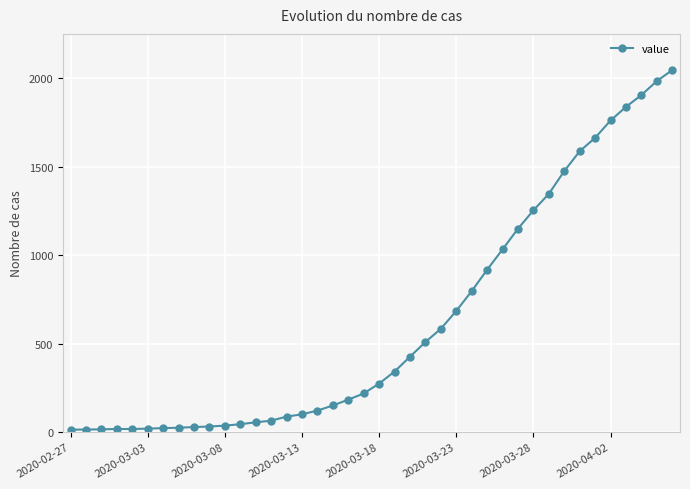

What is the sum of all values?

24844